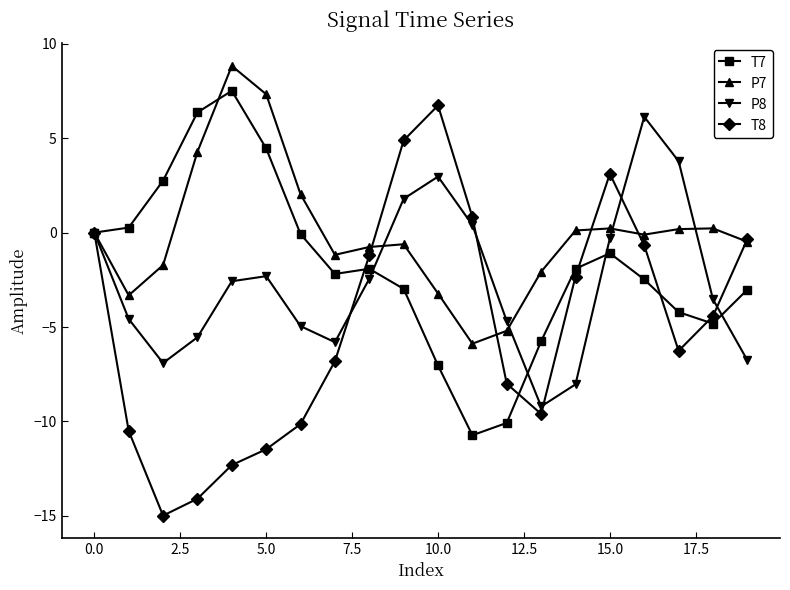

What is the value of the T8 point at the 3rd from the left?

-15.0